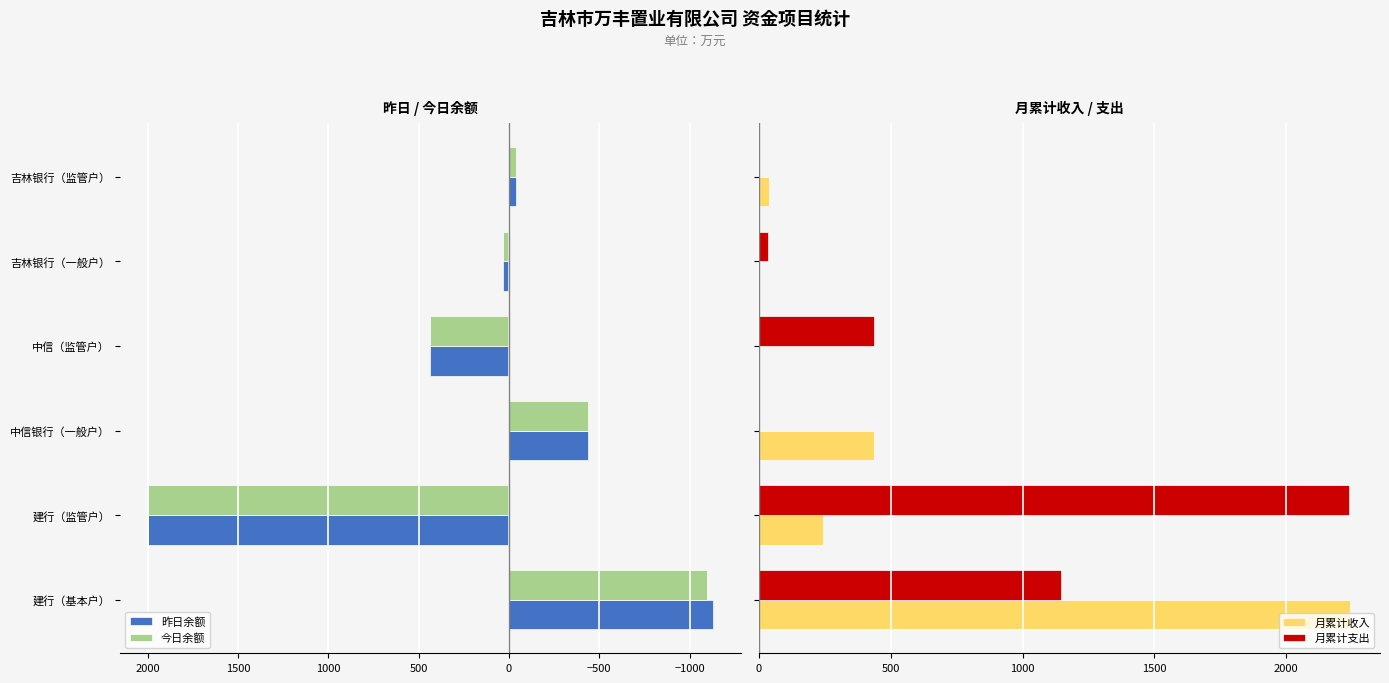

The 今日余额 series shows -1097.1 at 建行（基本户）. True or false?

True